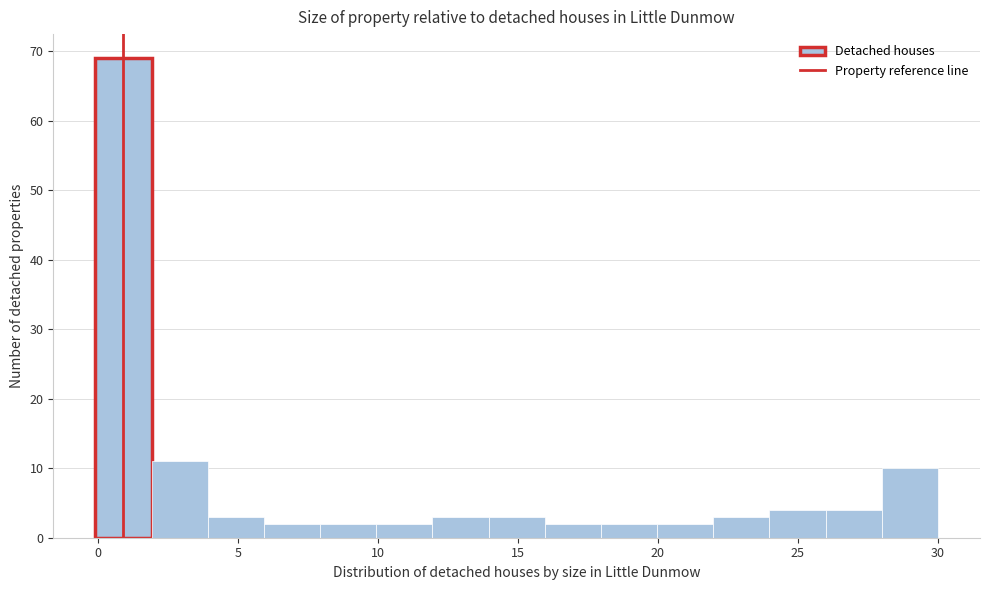

Reading left to right, transcribe this chart: for each bar, give the range it covers on the x-axis and its height. Neither the bar edges nor the heights are printed on the chart, so give them approximately, as read against the axes.

0 to 2: 69
2 to 4: 11
4 to 6: 3
6 to 8: 2
8 to 10: 2
10 to 12: 2
12 to 14: 3
14 to 16: 3
16 to 18: 2
18 to 20: 2
20 to 22: 2
22 to 24: 3
24 to 26: 4
26 to 28: 4
28 to 30: 10